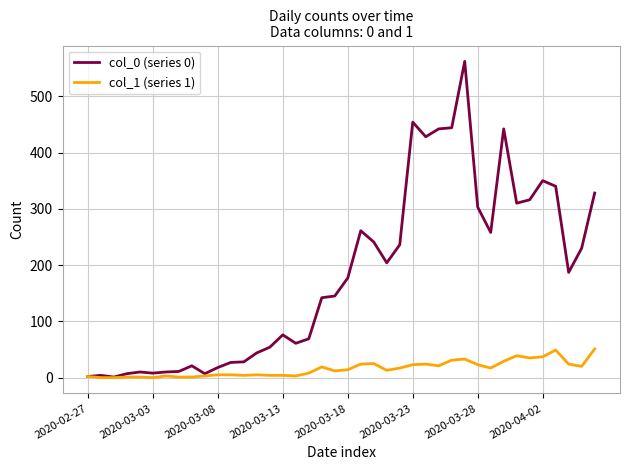

Which series has the largest total across all categories?

col_0 (series 0)